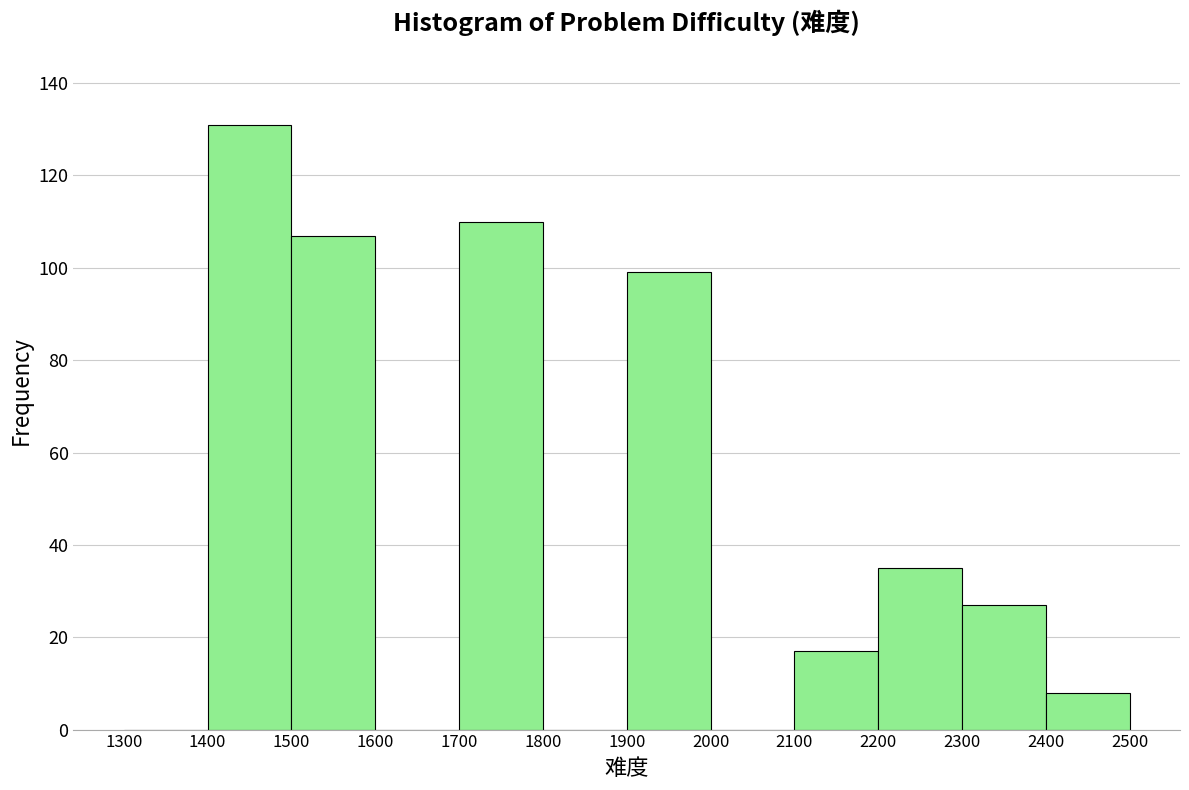

Reading left to right, list every bar in this chart as the range it spans on the x-axis followed by its height. The values are not printed on the chart, so give them approximately, as read against the axis.

1300 to 1400: 0
1400 to 1500: 132
1500 to 1600: 108
1600 to 1700: 0
1700 to 1800: 110
1800 to 1900: 0
1900 to 2000: 100
2000 to 2100: 0
2100 to 2200: 18
2200 to 2300: 36
2300 to 2400: 28
2400 to 2500: 8